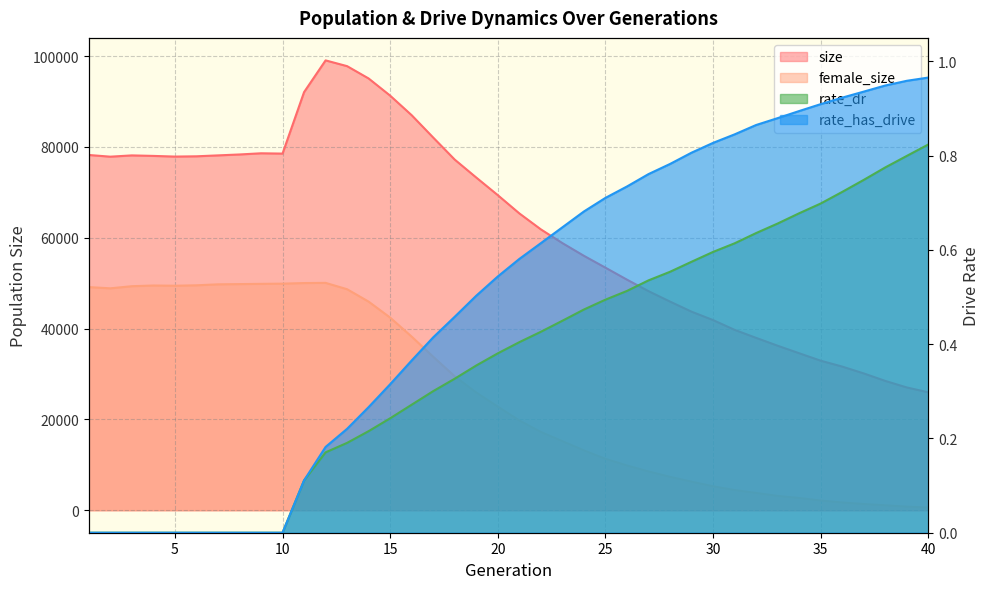

Which series changed the most between 11 and 40?

size